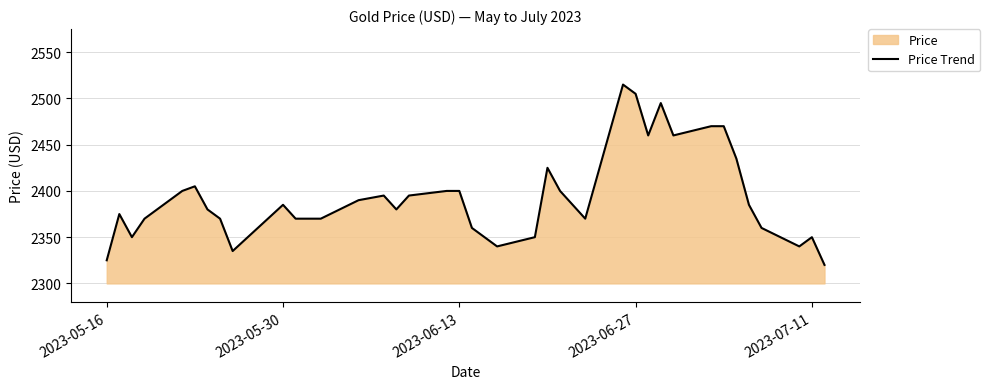

What is the value of the 29th point from the left?

2505